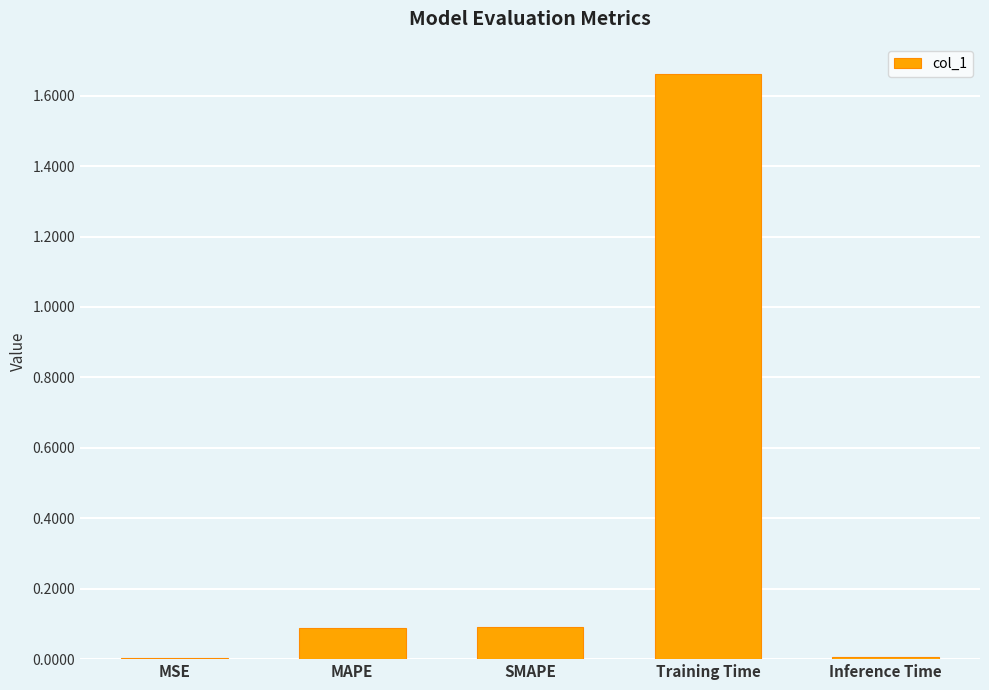

Is it true that the value at MAPE is 0.0?

False